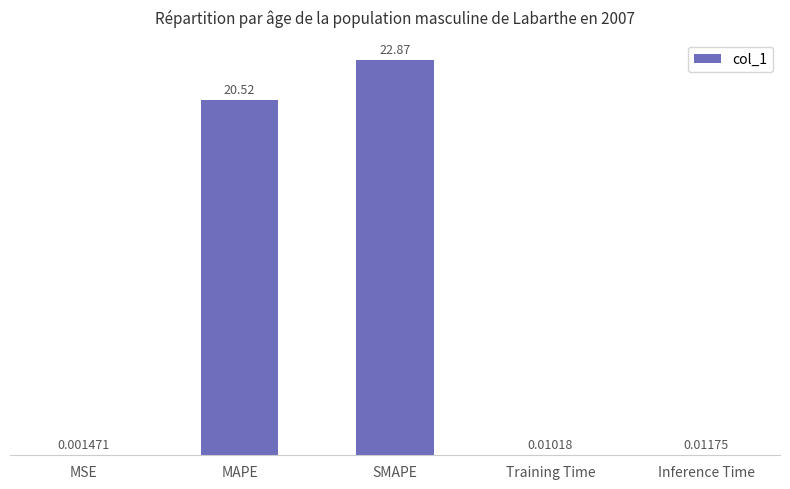

What is the sum of the values at MAPE and Inference Time?

20.5